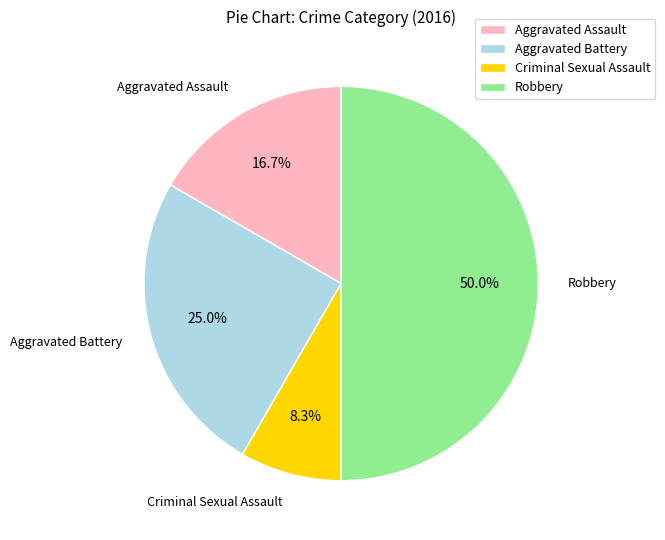

What portion of the pie excludes Aggravated Assault?

83.3%